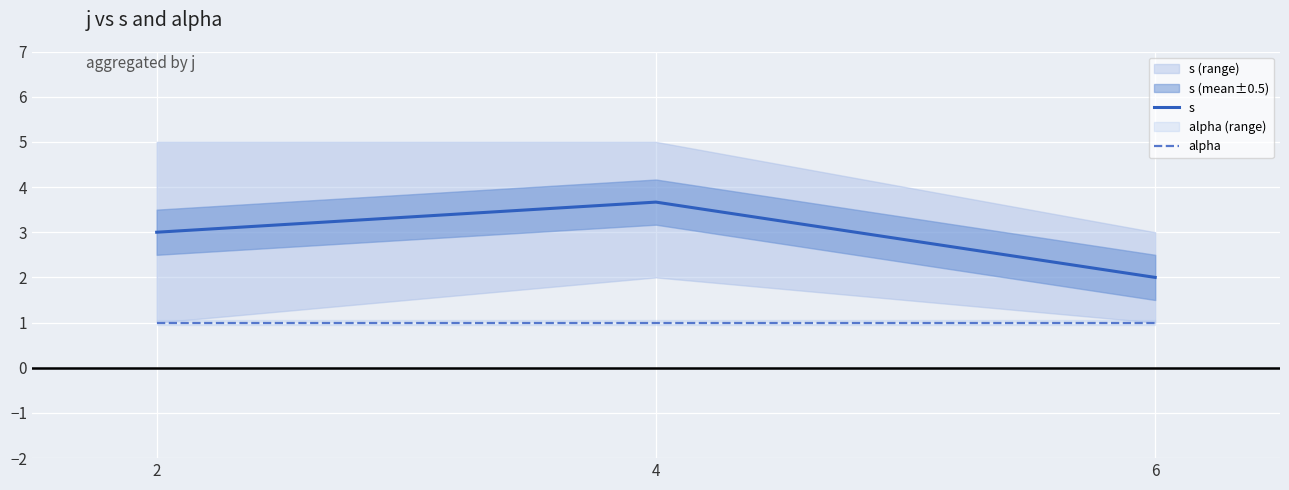

List the series in order of their overall mean, highest first.

s, alpha